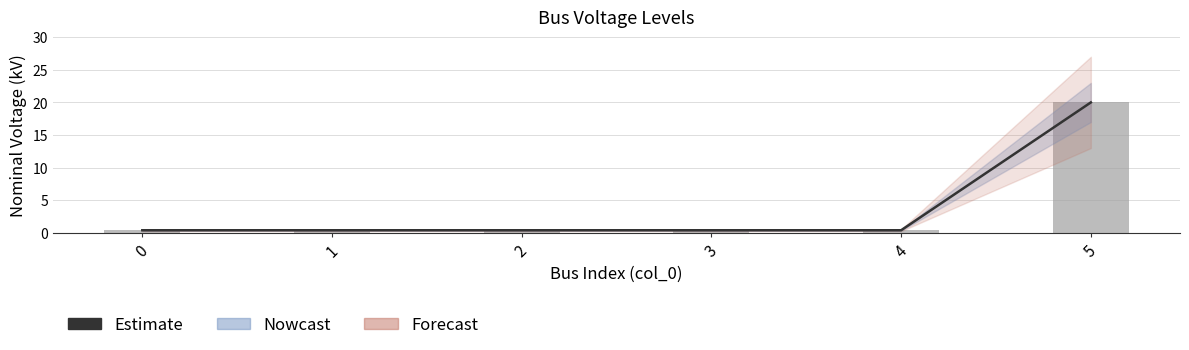

Which series has the largest total across all categories?

Estimate